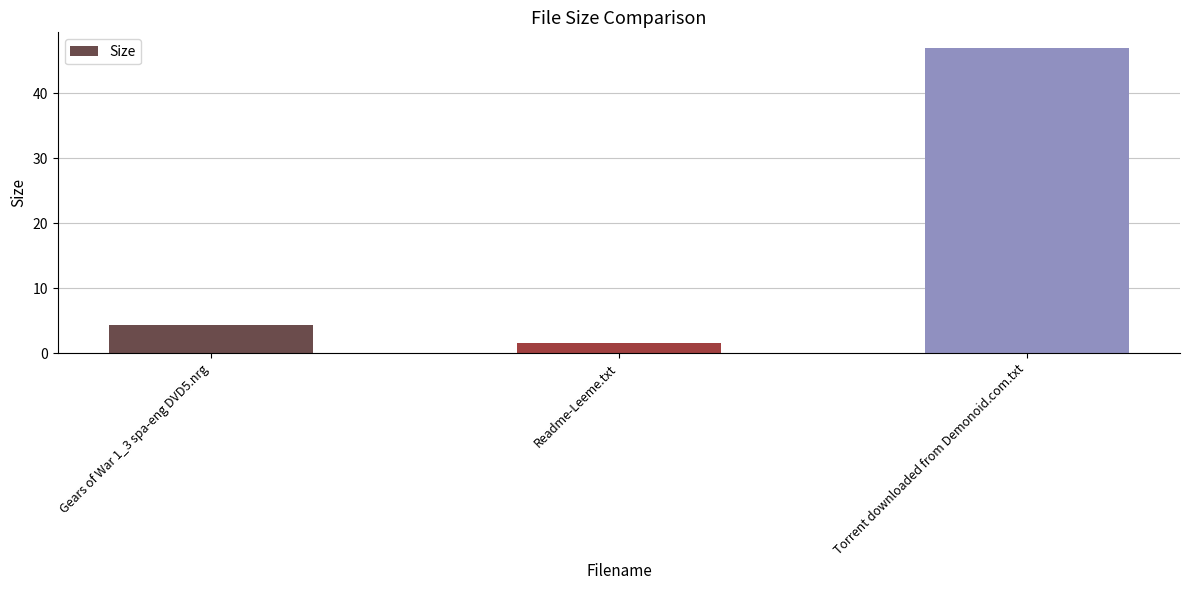

At which label does the data first exceed 4?

Gears of War 1_3 spa-eng DVD5.nrg